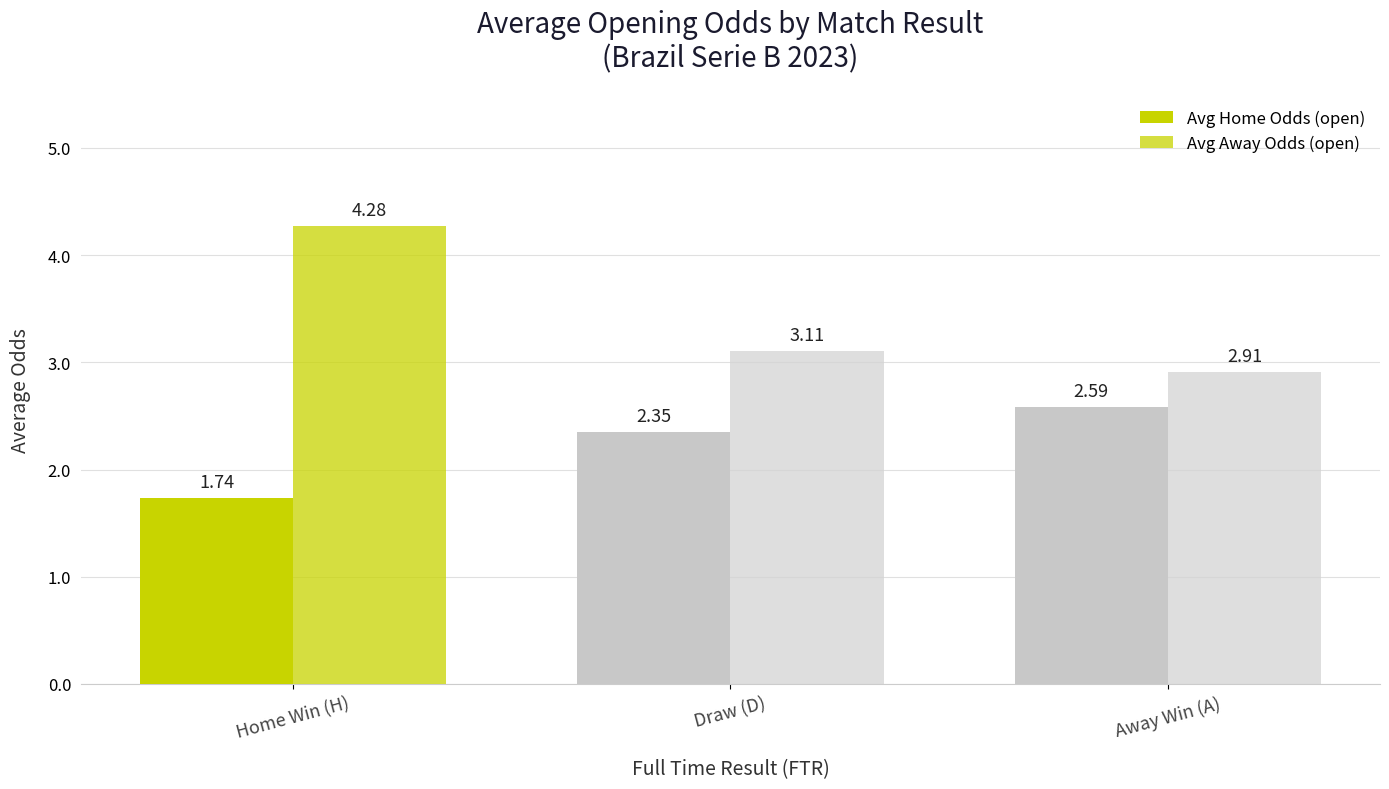

What is the label of the 3rd bar from the right?

Home Win (H)